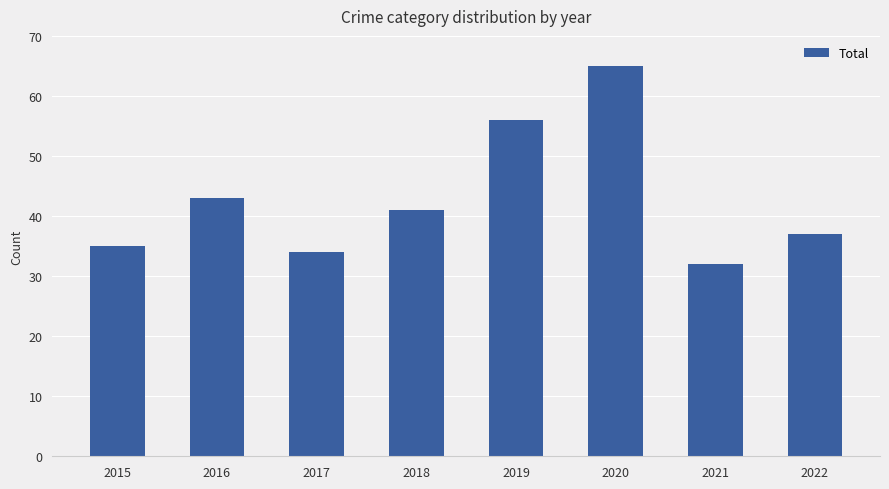

Rank the categories by value from lowest to highest.

2021, 2017, 2015, 2022, 2018, 2016, 2019, 2020